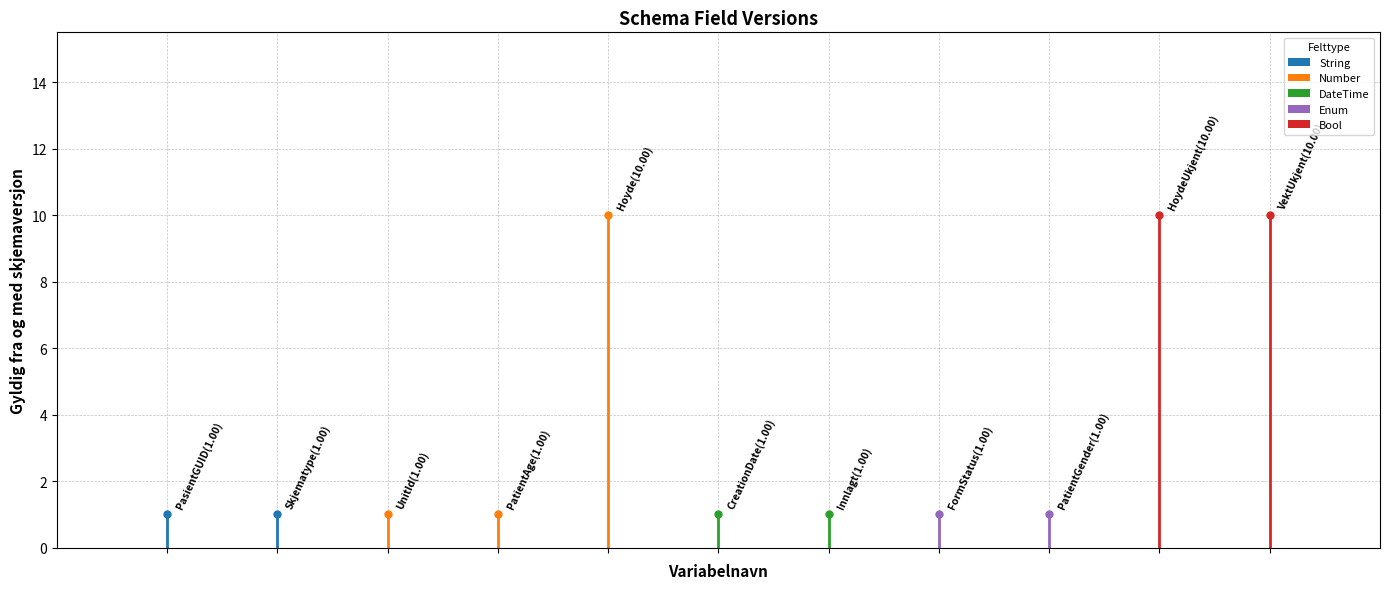

Does the chart contain any negative values?

No